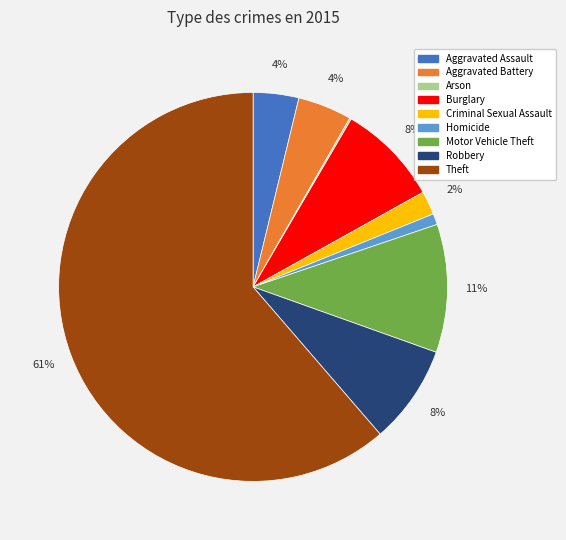

Is it true that Theft is 61% of the pie?

True